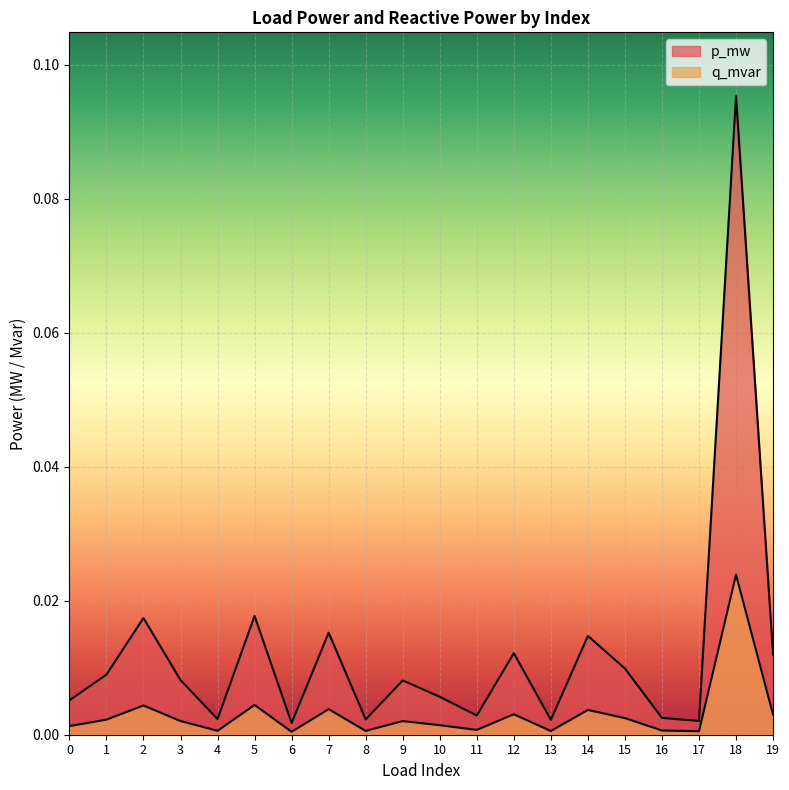

List the series in order of their overall mean, lowest first.

q_mvar, p_mw